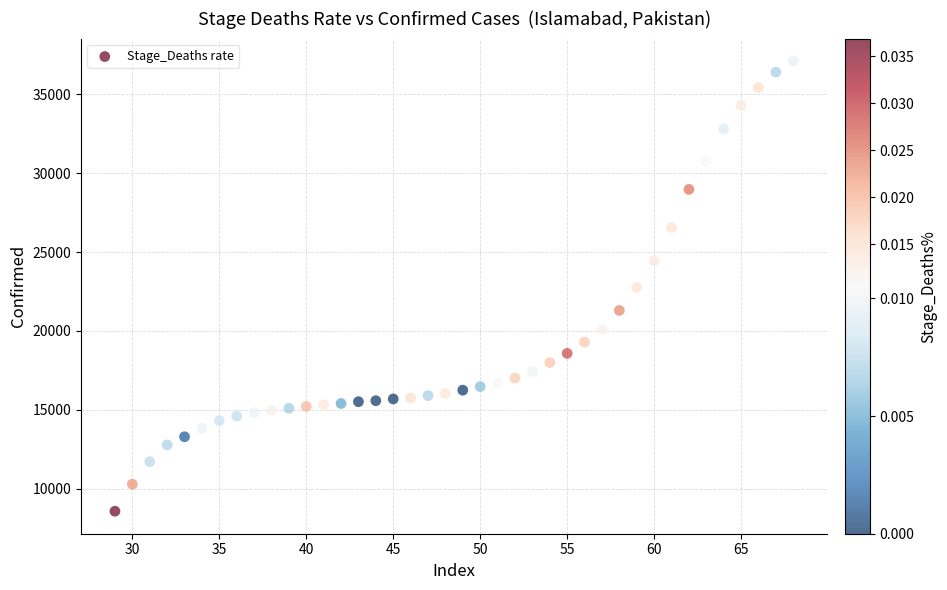

What is the range of Y values (max minus min)?

28548